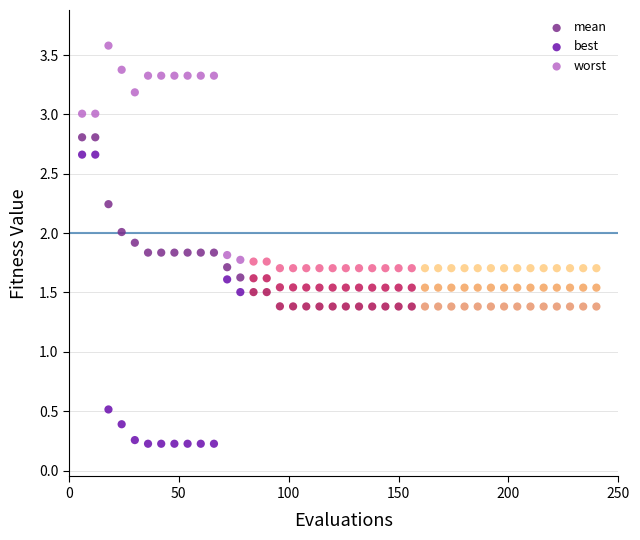

Which series contains the highest Y value?

worst